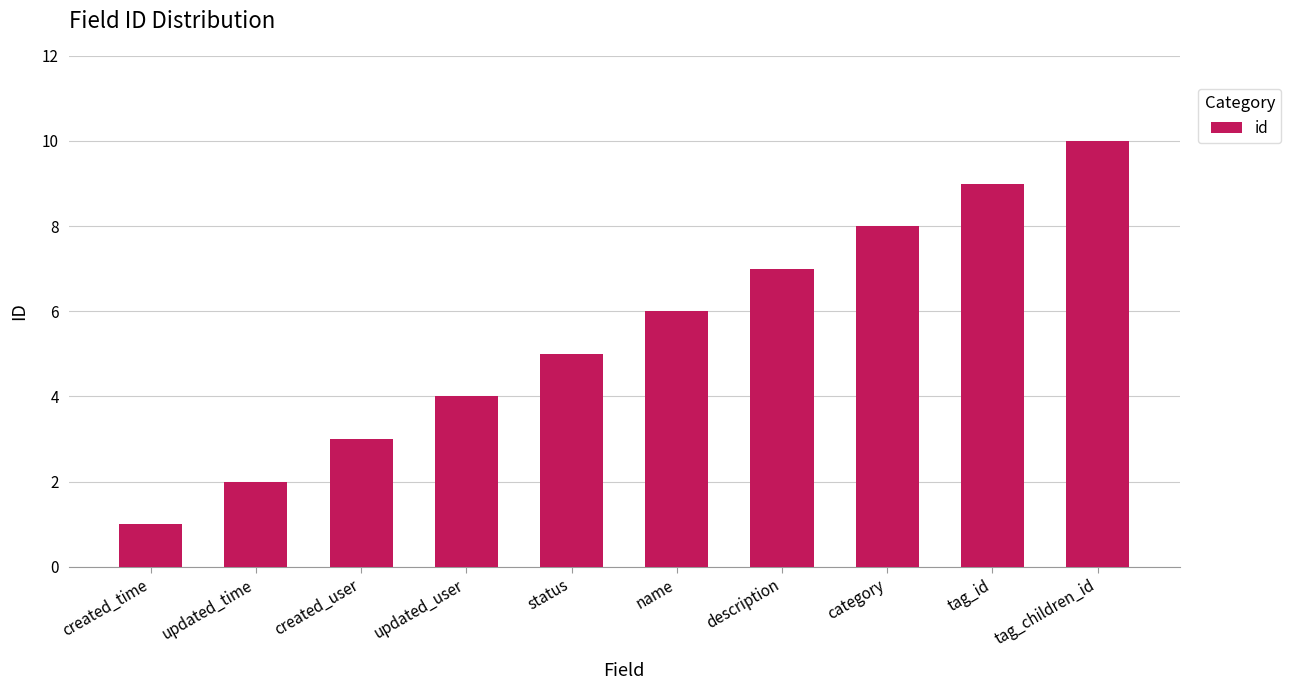

Where is the data nearest to the value 5?

status